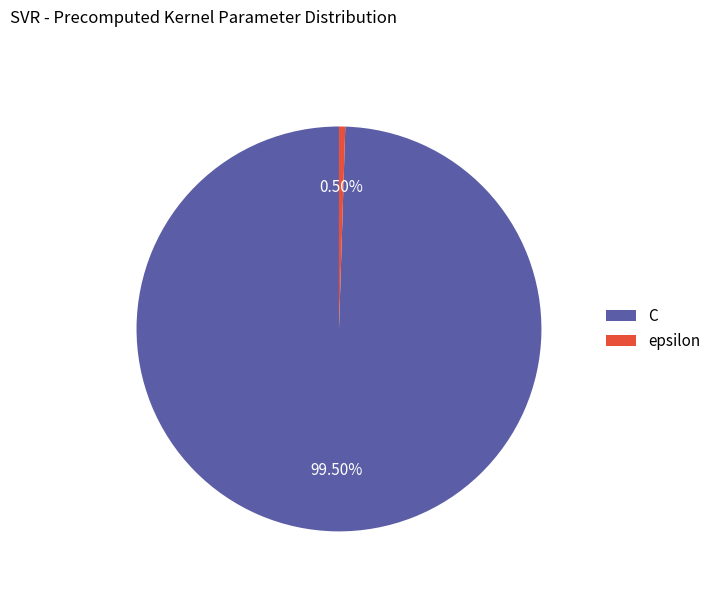

Between C and epsilon, which is larger?

C